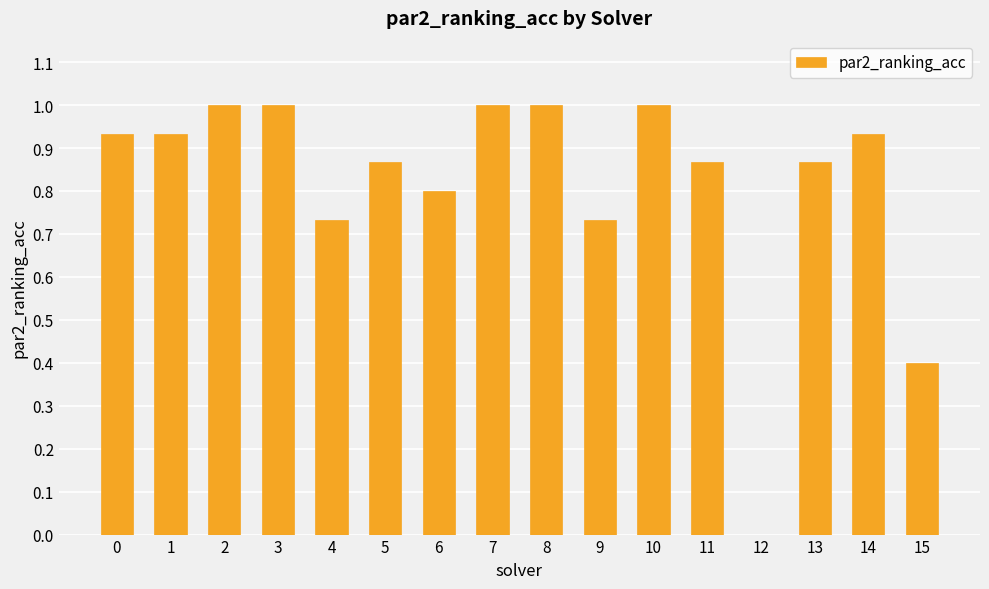

What is the change in value from 4 to 5?

+0.1